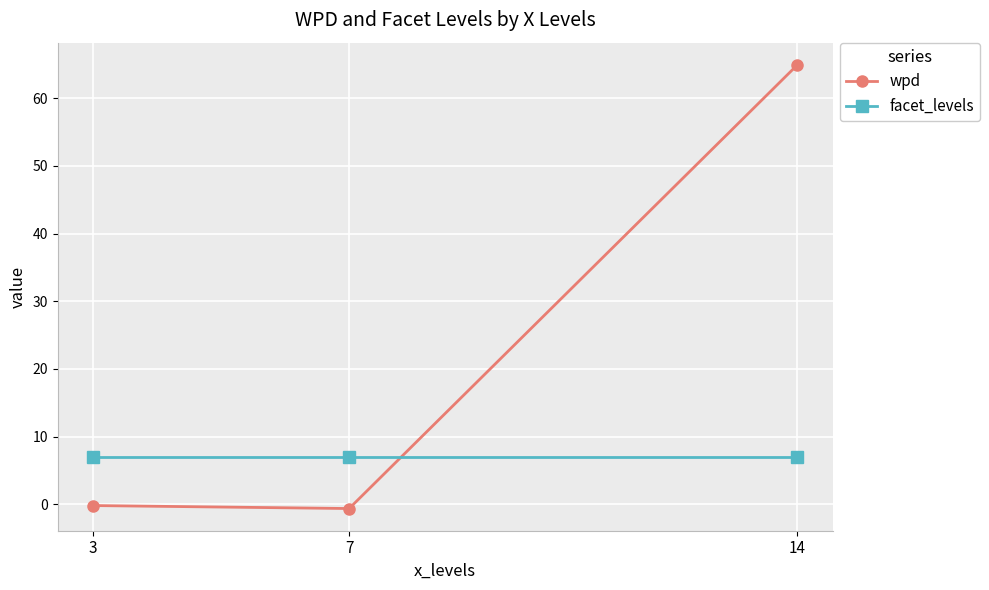

At 14, list the series in order from smallest to largest.

facet_levels, wpd